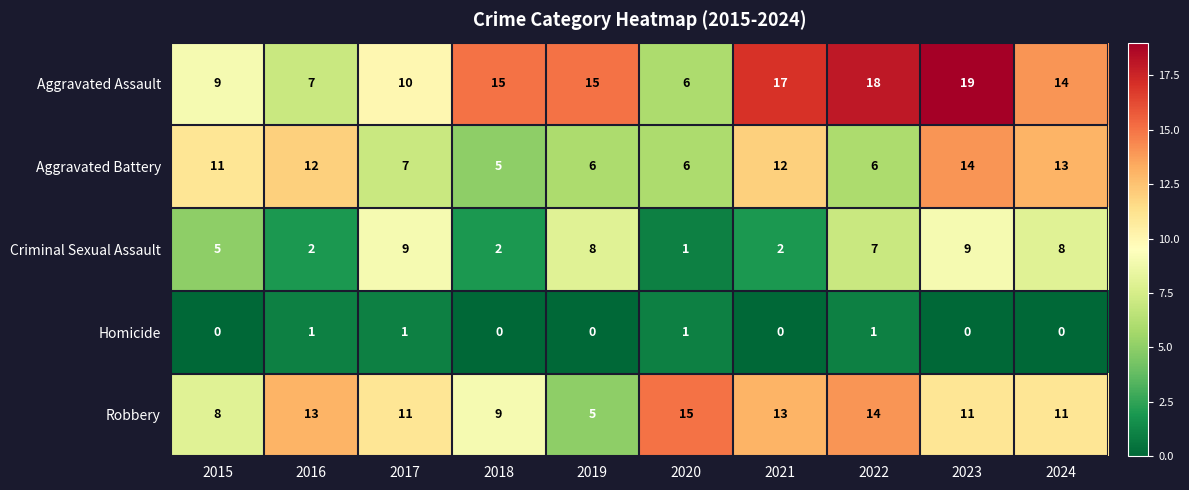

The value of Criminal Sexual Assault at 2021 is 3. True or false?

False